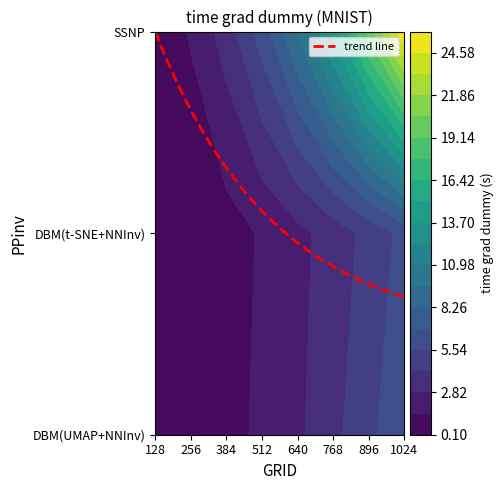

Which label corresponds to the largest value in the chart?

1024